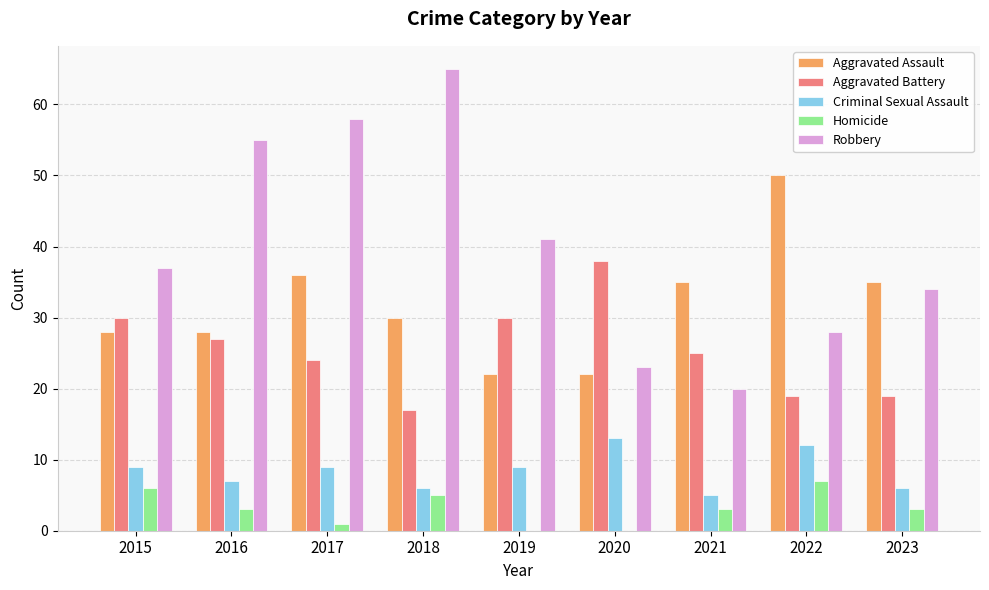

Is the value of Aggravated Battery at 2022 greater than the value of Criminal Sexual Assault at 2015?

Yes